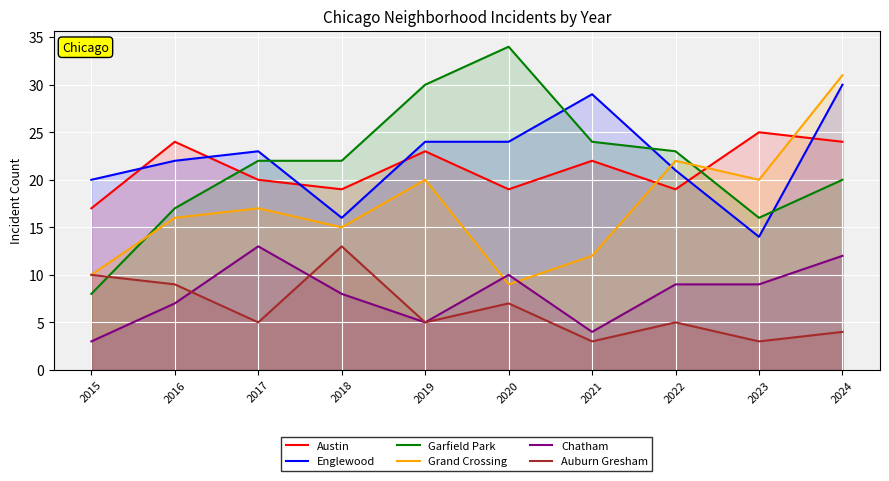

How many data points in Grand Crossing are less than 17?

5